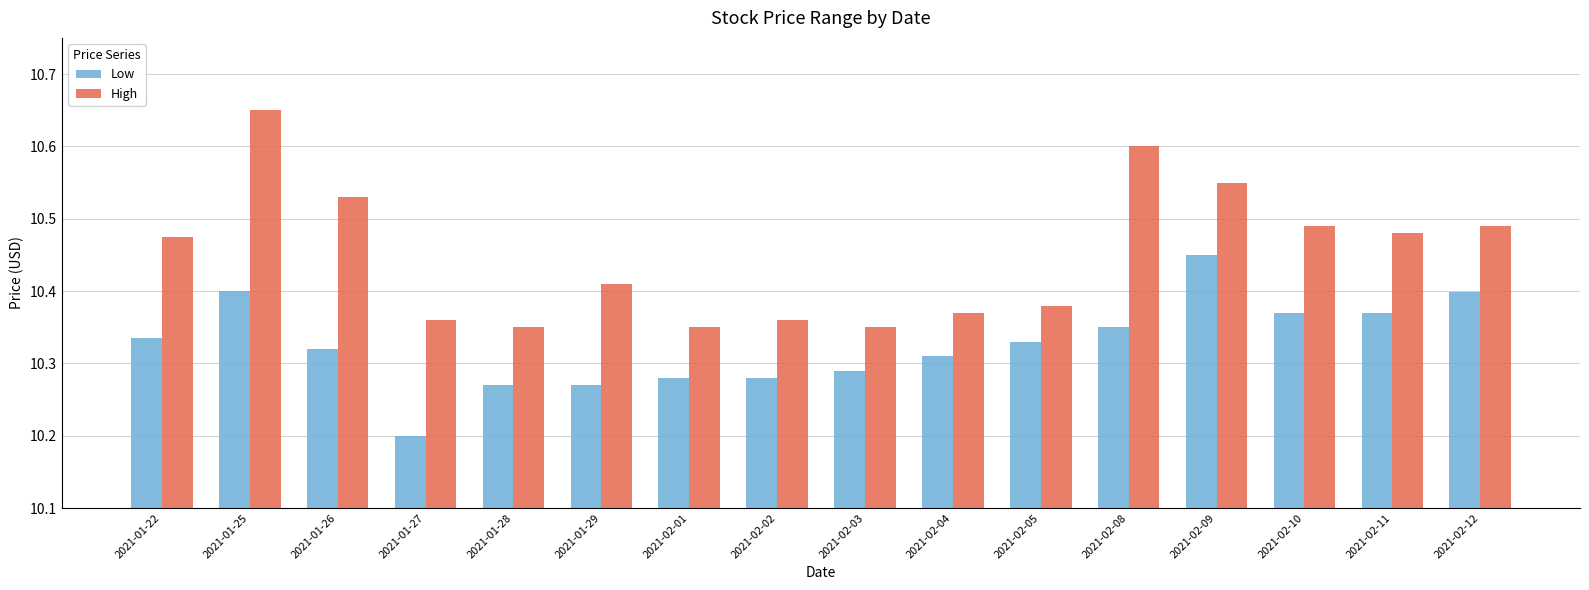

Which series has the largest total across all categories?

High